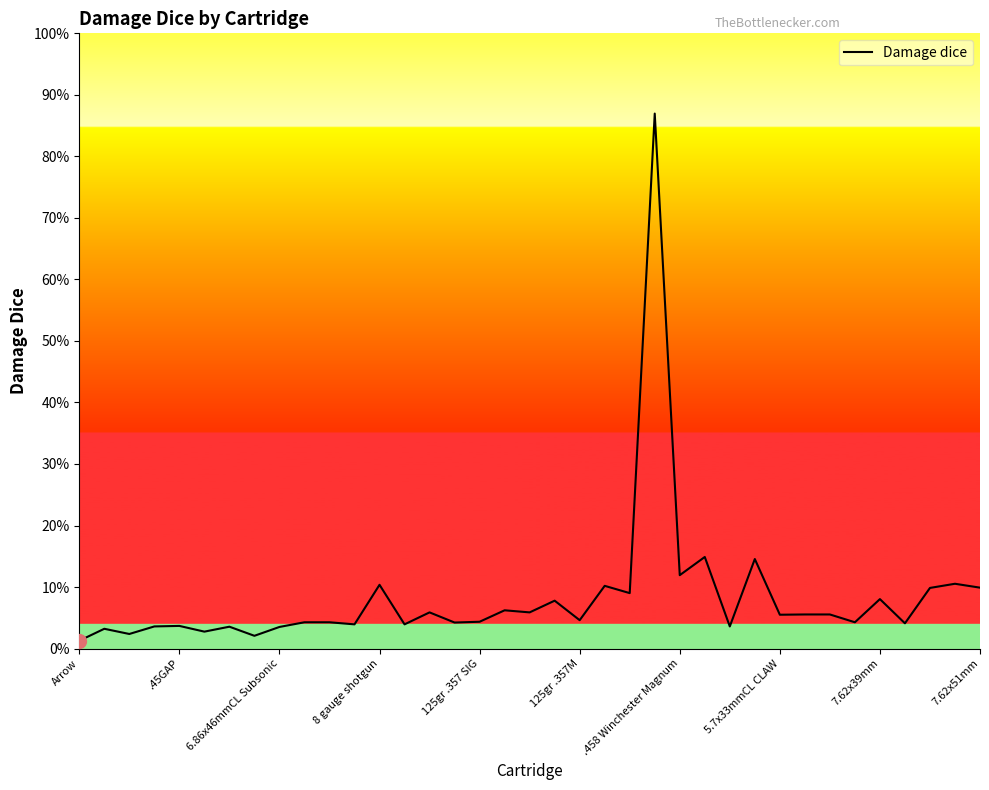

How many points are higher than both their immediate neighbors (excluding endpoints)?

13